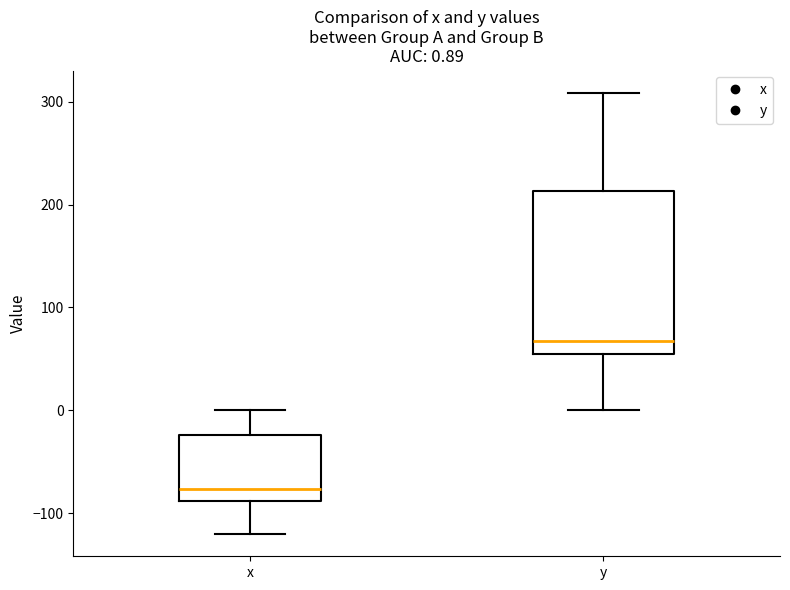

Which box has the highest median line?

y